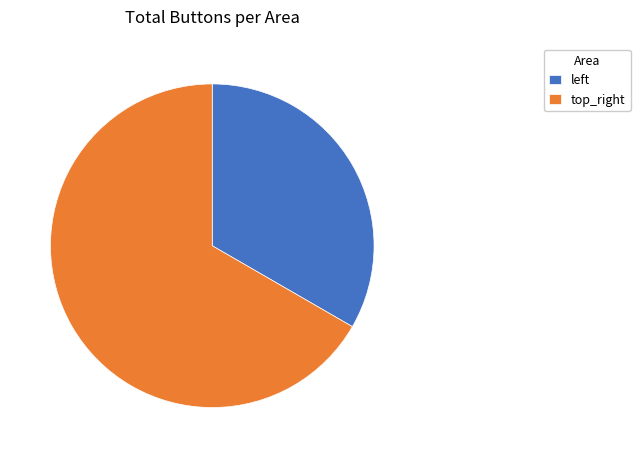

Is it true that top_right is 67% of the pie?

True